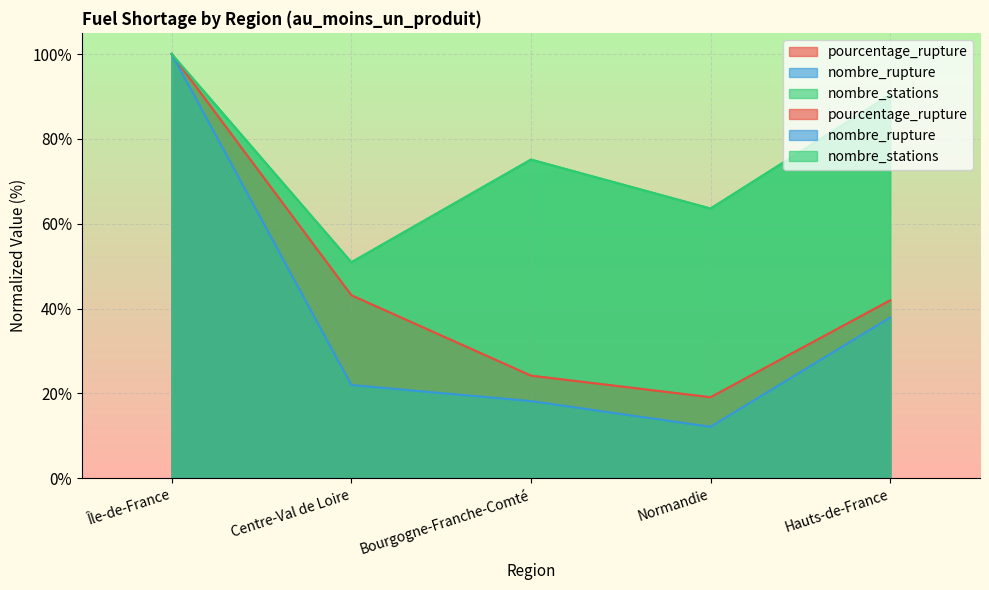

What is the difference between the nombre_rupture values at Île-de-France and Hauts-de-France?

62.1